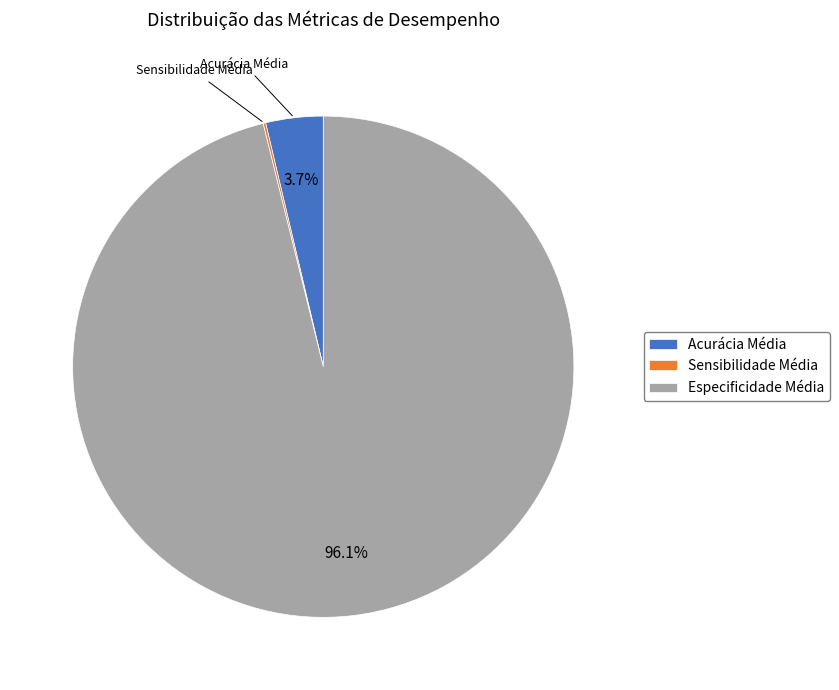

What is the largest slice in the pie chart?

Especificidade Média